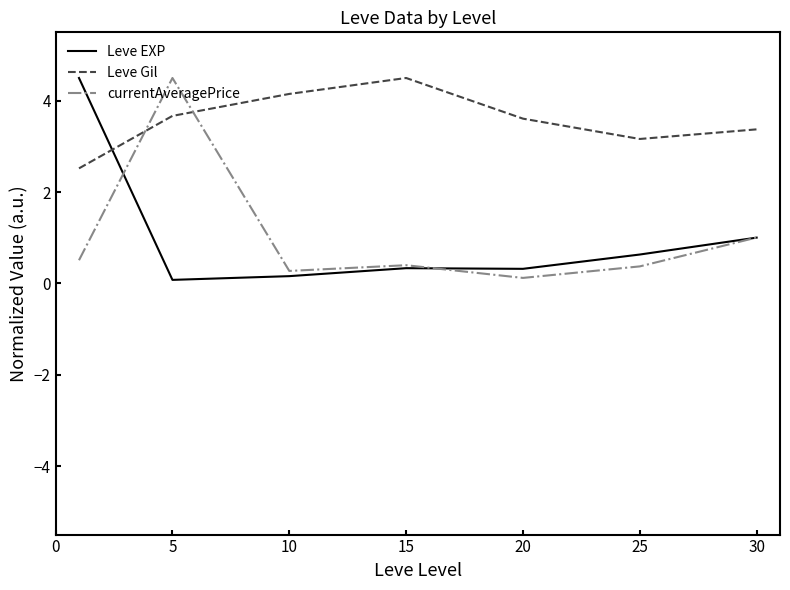

How many intersections are there between Leve Gil and Leve EXP?

1